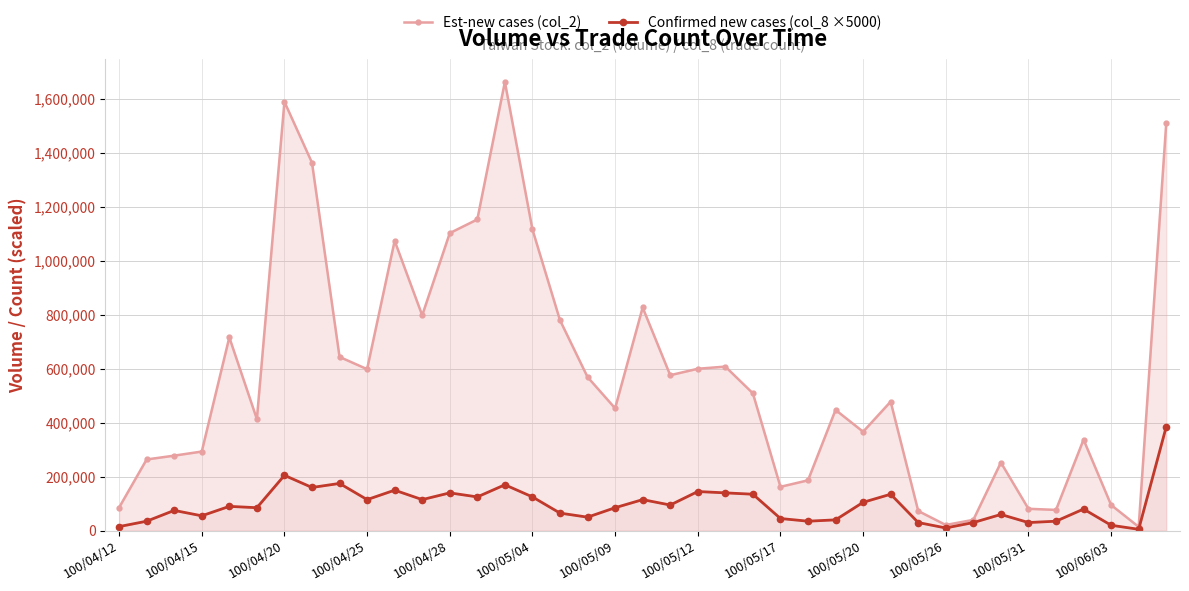

True or false: Confirmed new cases (col_8 ×5000) and Est-new cases (col_2) intersect in this chart.

False